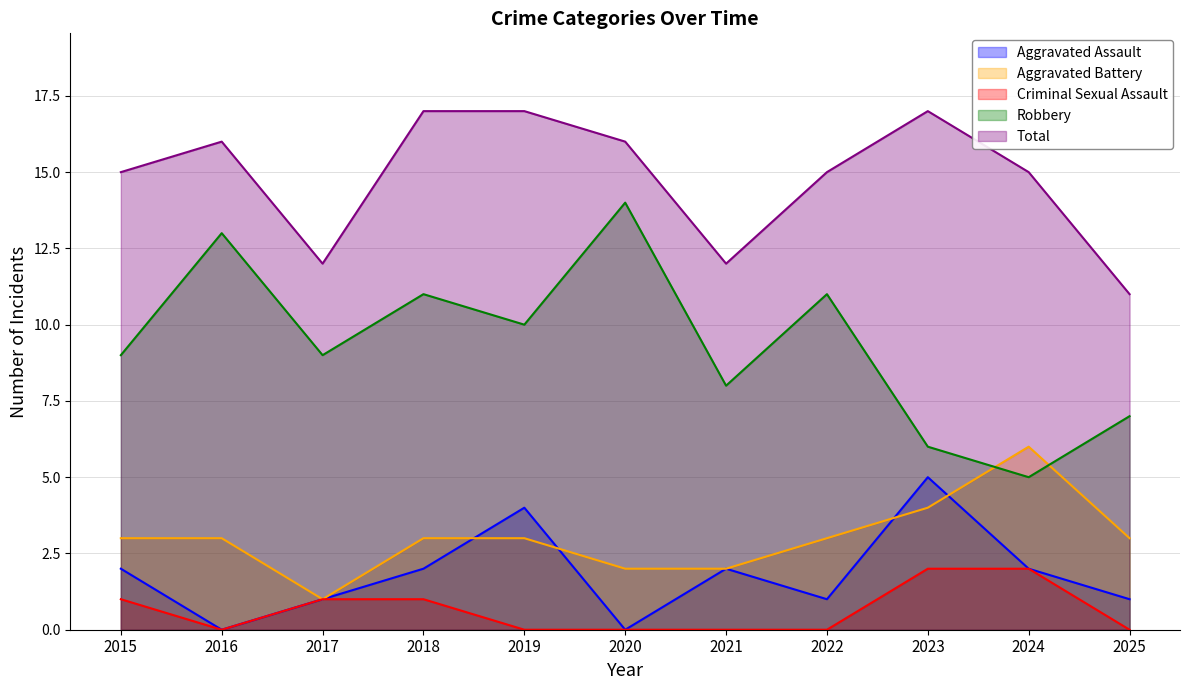

What are all the series names shown in the legend?

Aggravated Assault, Aggravated Battery, Criminal Sexual Assault, Robbery, Total